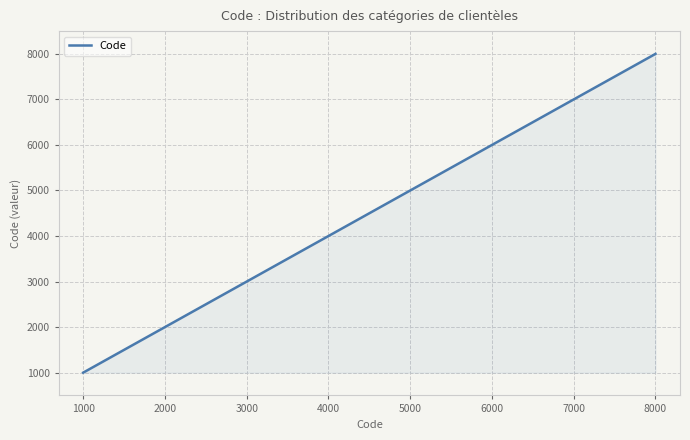

Count the values in the range 3000 to 7000.

5